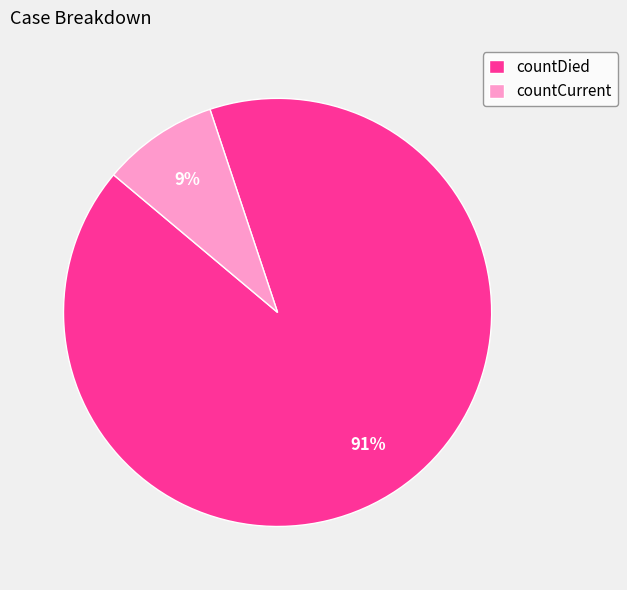

Does countDied account for over 50% of the chart?

Yes